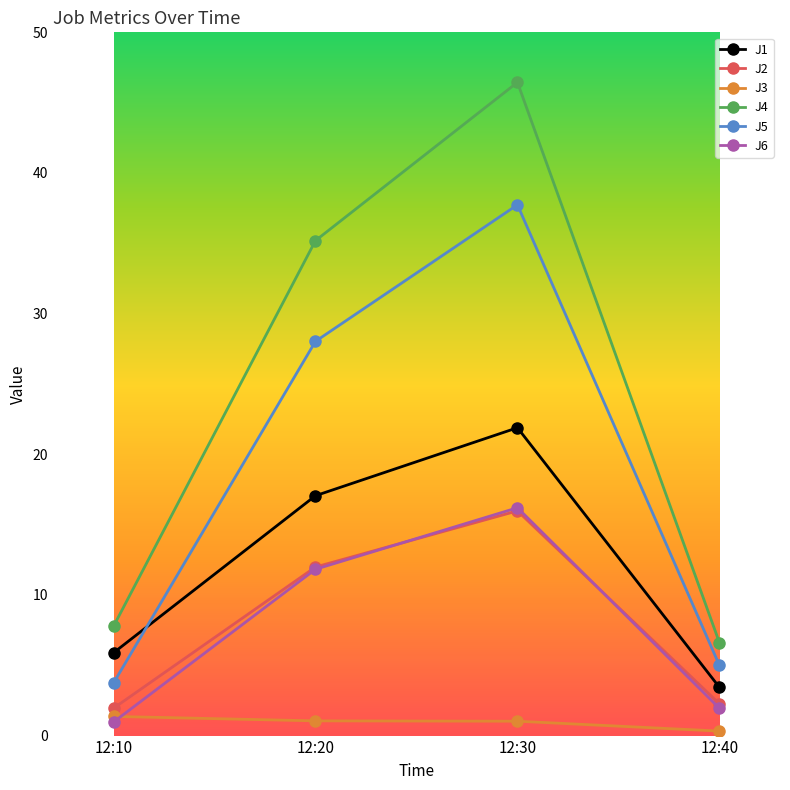

Is it true that J1 equals 12.7 at 12:30?

False